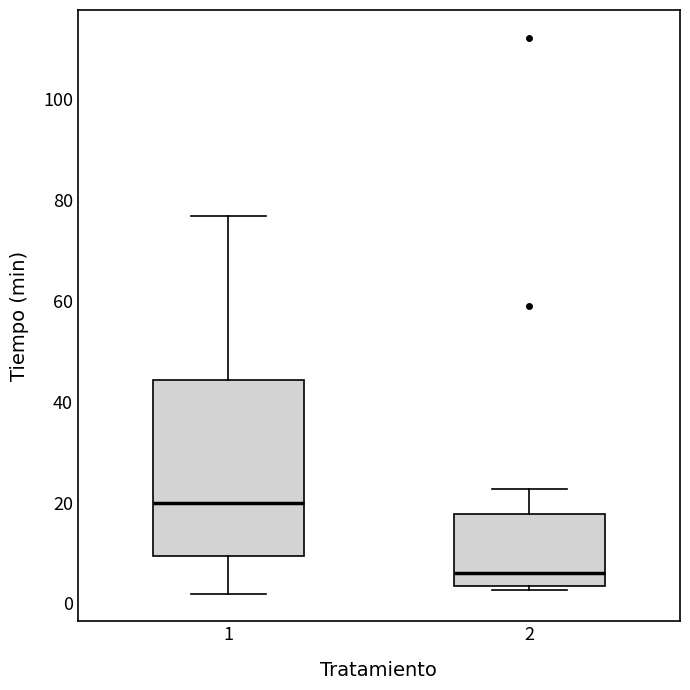

Reading left to right, read every box against the y-axis: the position of its median line, the range the box covers, and the ends of its whiskers. The values are not printed on the chart, so give them approximately, as read against the axis.

1: median 20, box 10 to 44, whiskers 2 to 76
2: median 6, box 4 to 18, whiskers 2 to 22